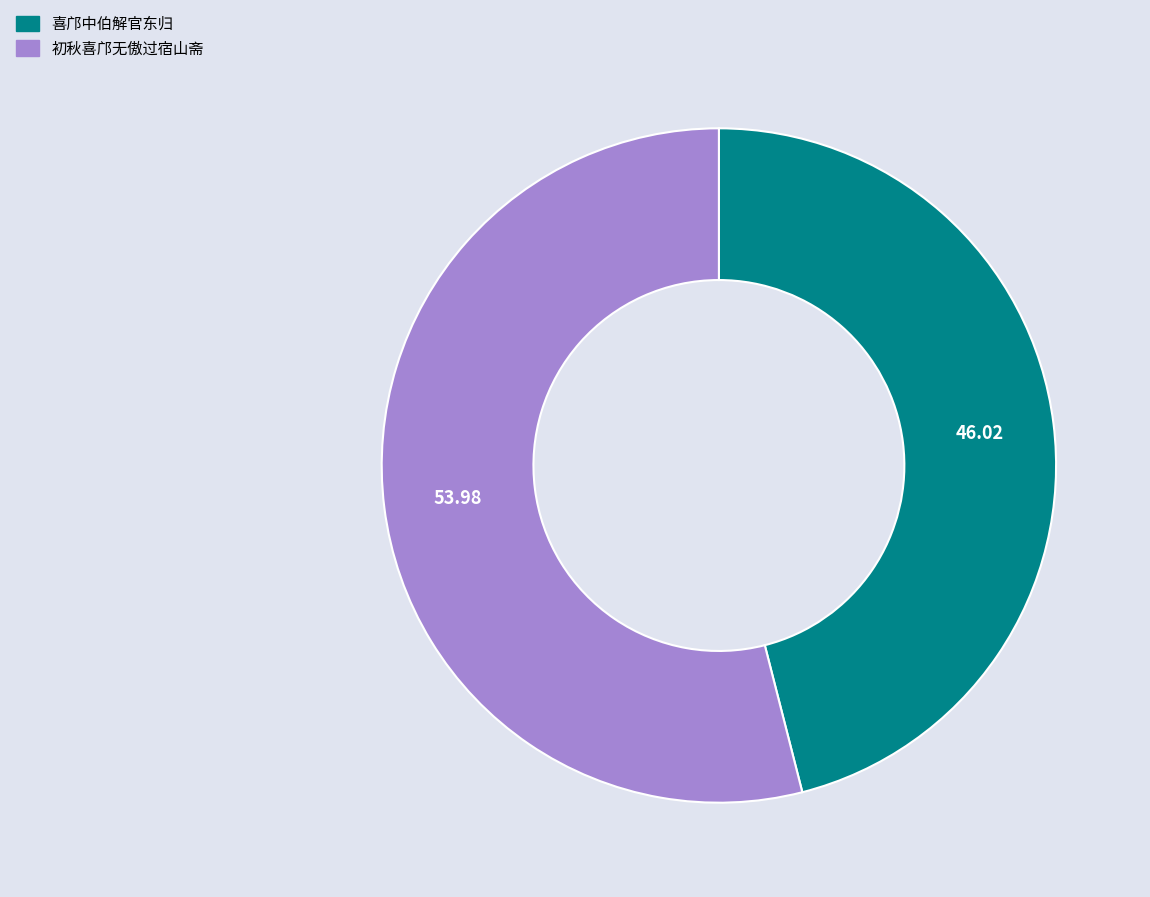

Which slice is the largest?

初秋喜邝无傲过宿山斋